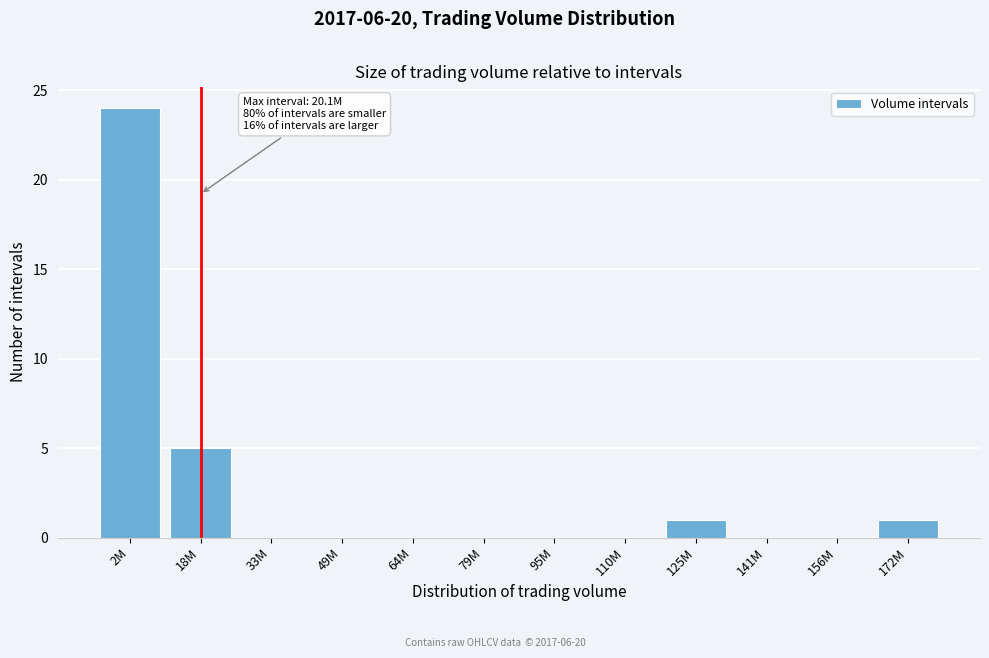

Reading right to left, list all the values displayed in this chart.

172M=1	156M=0	141M=0	125M=1	110M=0	95M=0	79M=0	64M=0	49M=0	33M=0	18M=5	2M=24